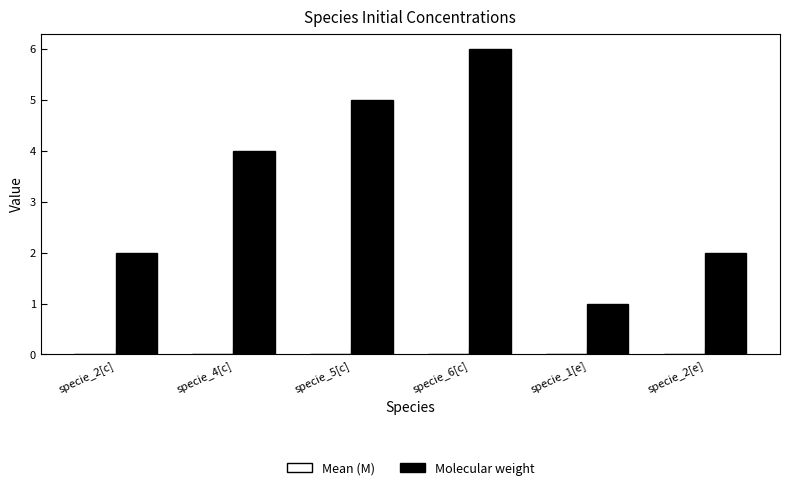

True or false: Molecular weight has a value of 2.0 at specie_2[c].

True